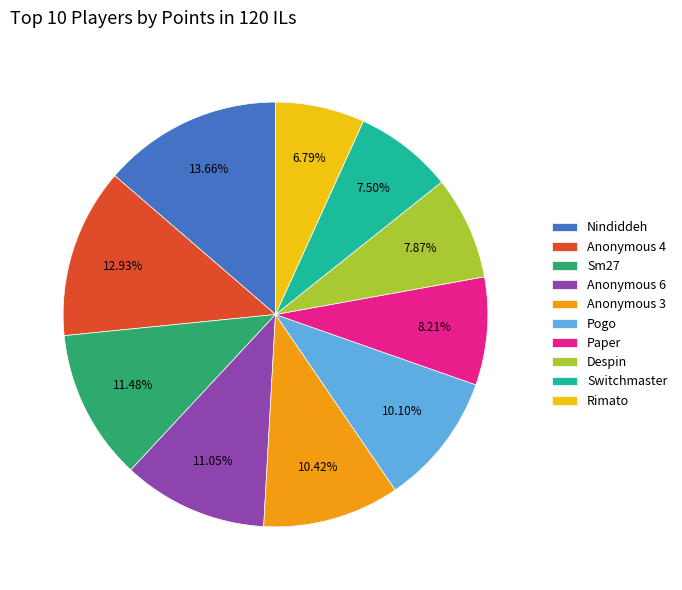

To the nearest percent, what is the difference between the Switchmaster and Anonymous 4 slice percentages?

5%